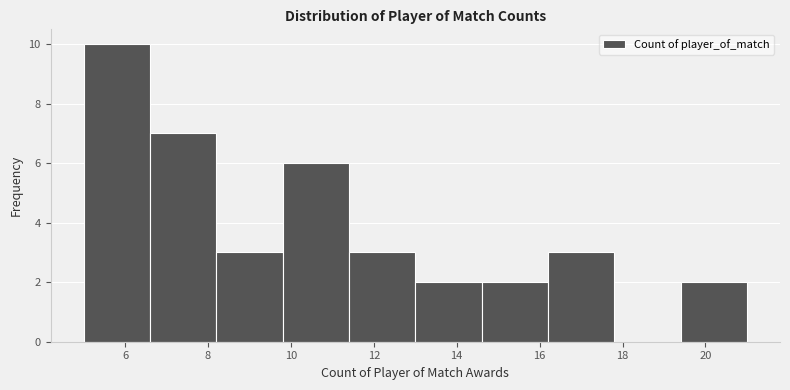

Which range on the x-axis has the tallest bar?

5.0 to 6.6